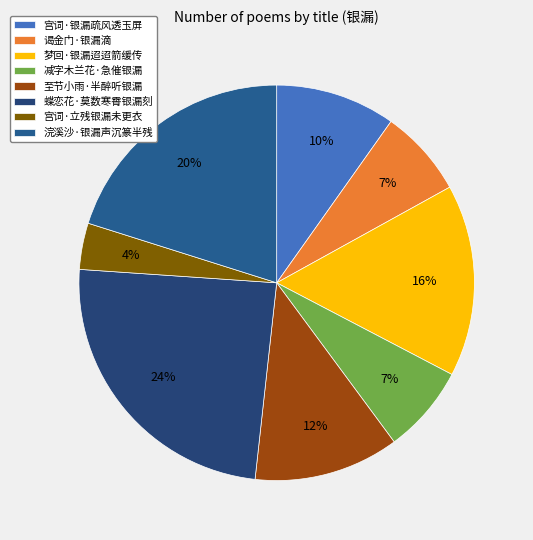

What is the ratio of the value at 浣溪沙·银漏声沉篆半残 to the value at 蝶恋花·莫数寒霄银漏刻?

0.8